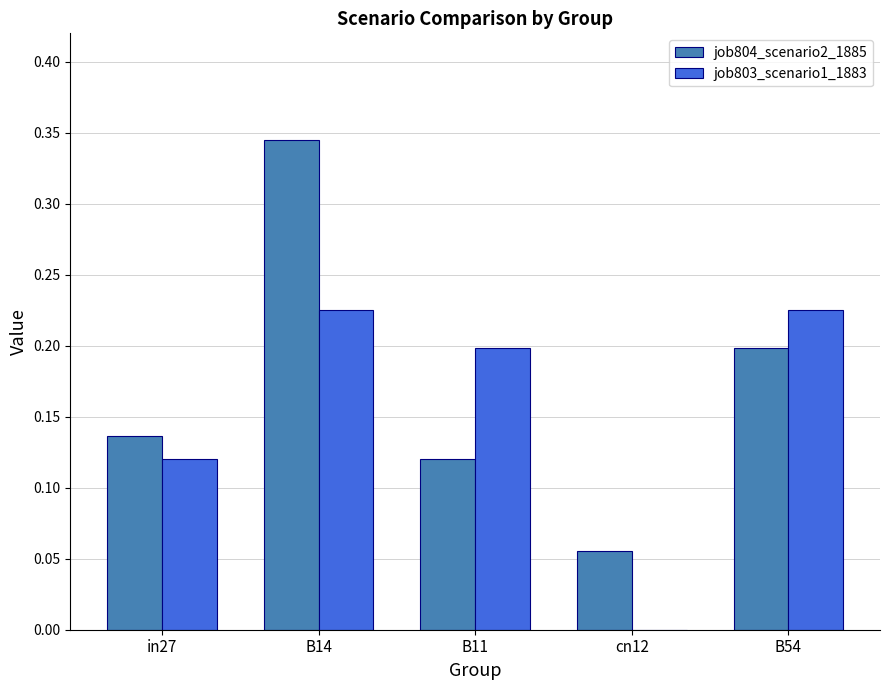

At which label is job803_scenario1_1883 closest to 0?

cn12